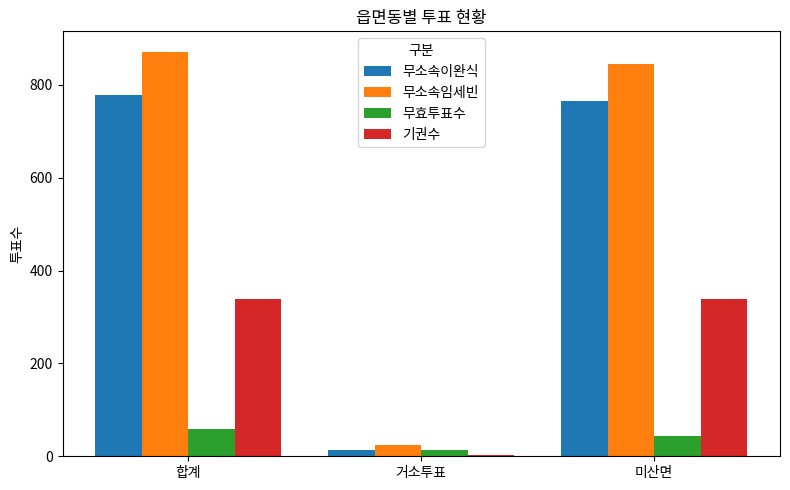

What is the sum of all 무소속임세빈 values?

1742